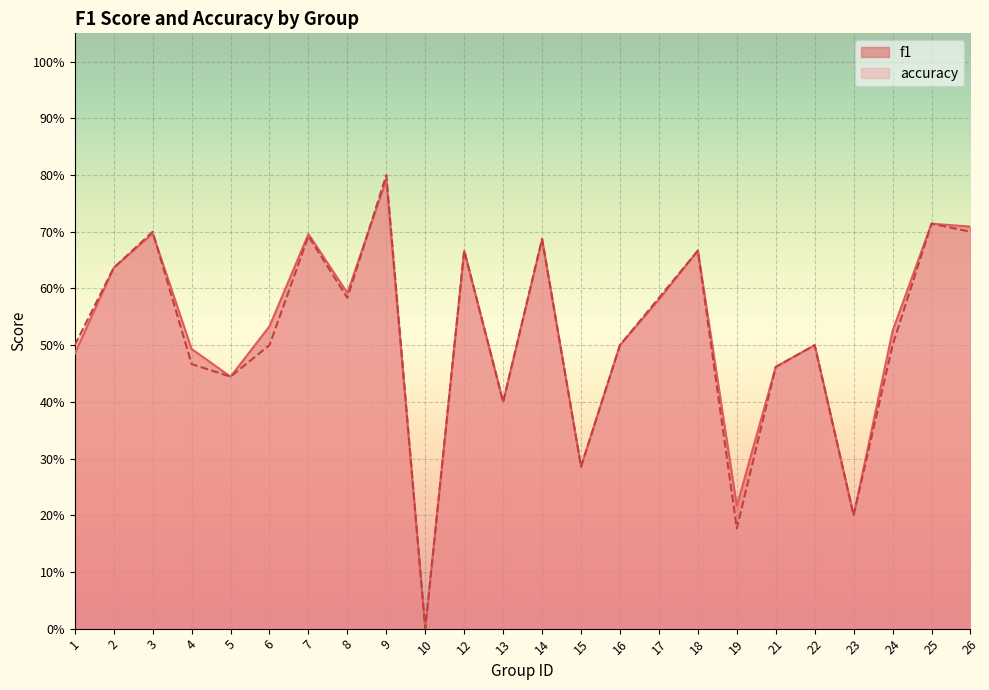

Does the chart display data point markers on the line(s)?

No